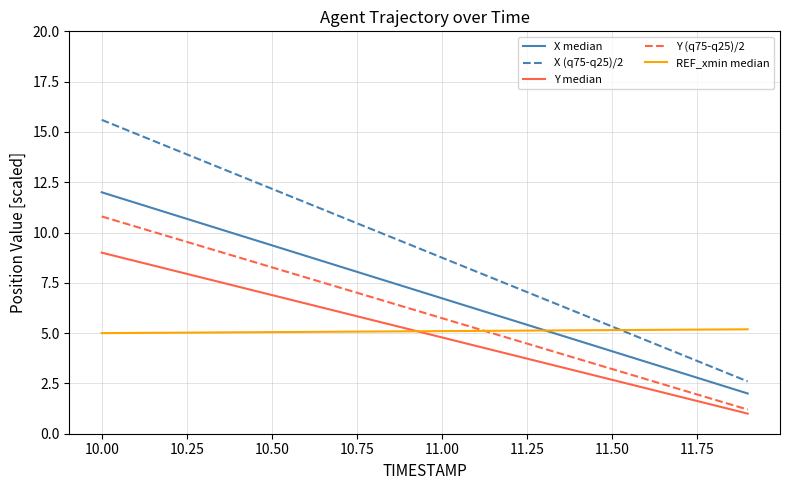

How many categories are shown in the chart?

20